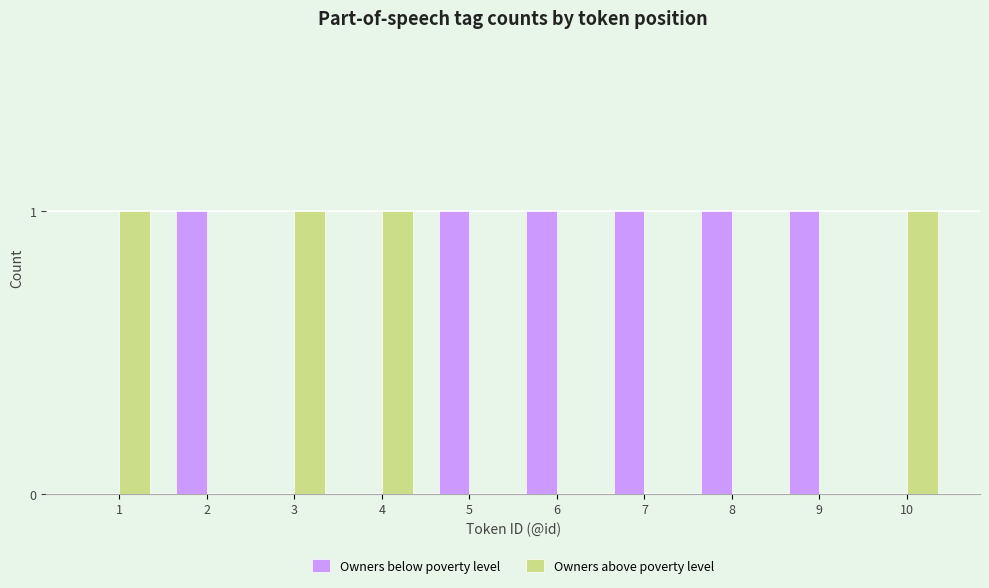

What is the sum of all Owners above poverty level values?

4